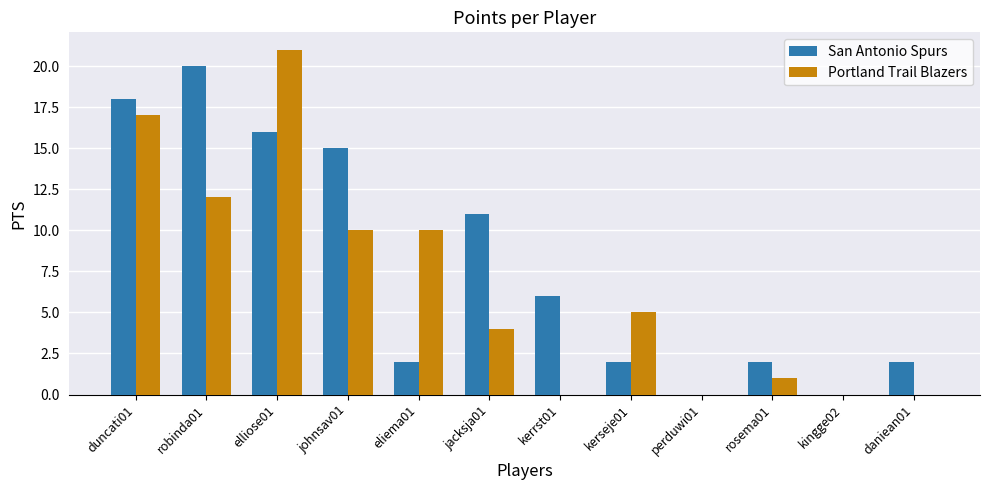

What is the maximum value shown in the chart?

21